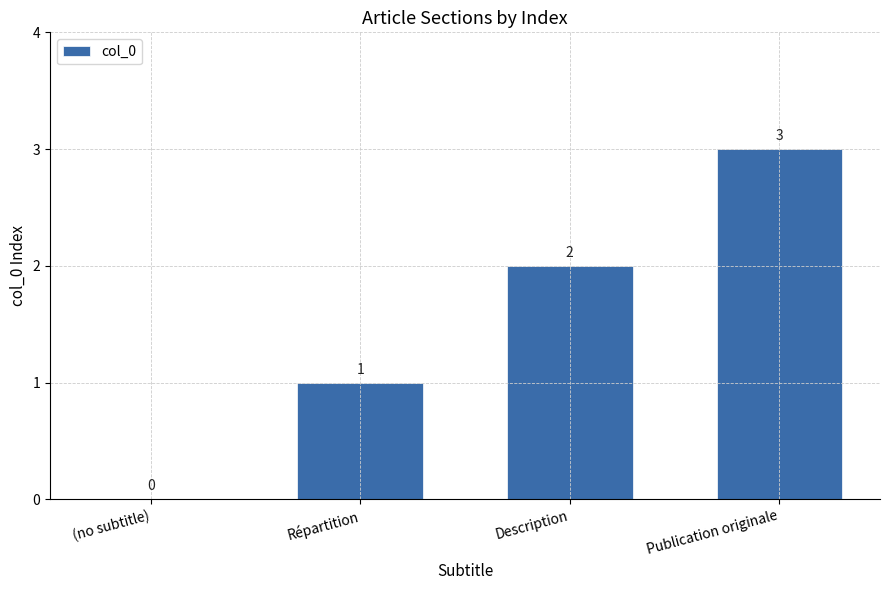

The value at (no subtitle) is 0. True or false?

True